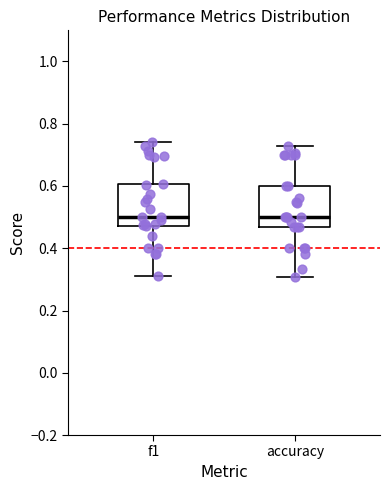

Reading left to right, read every box against the y-axis: the position of its median line, the range the box covers, and the ends of its whiskers. The values are not printed on the chart, so give them approximately, as read against the axis.

f1: median 0.50, box 0.48 to 0.60, whiskers 0.32 to 0.74
accuracy: median 0.50, box 0.46 to 0.60, whiskers 0.30 to 0.72